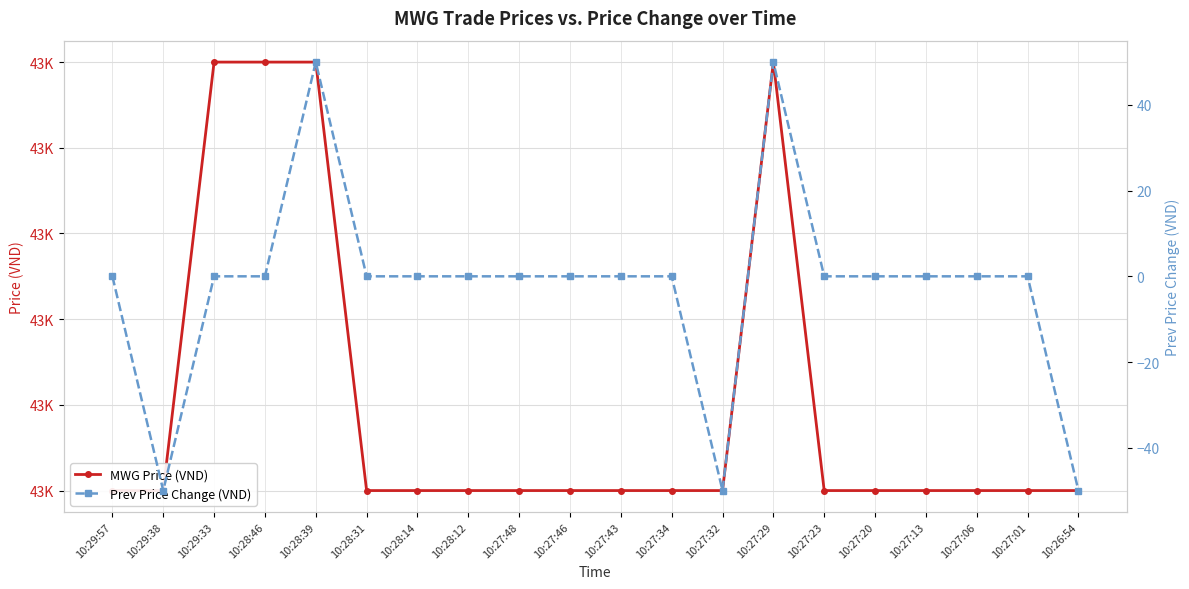

Is it true that MWG Price (VND) equals 9015 at 10:28:31?

False